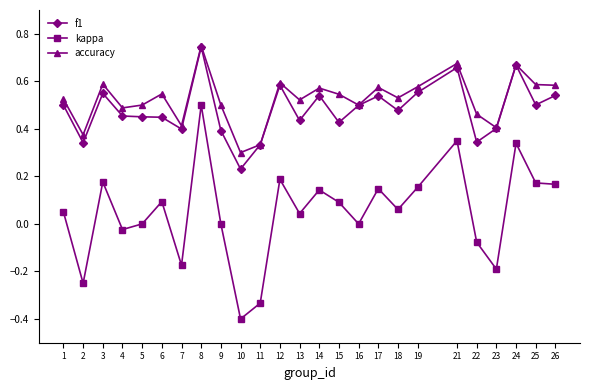

True or false: f1 has a value of 0.1 at 1.

False